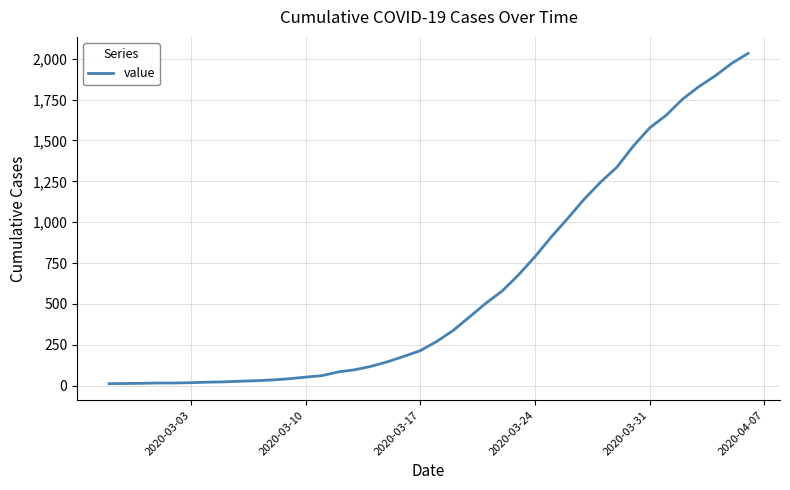

What is the smallest value displayed?

13